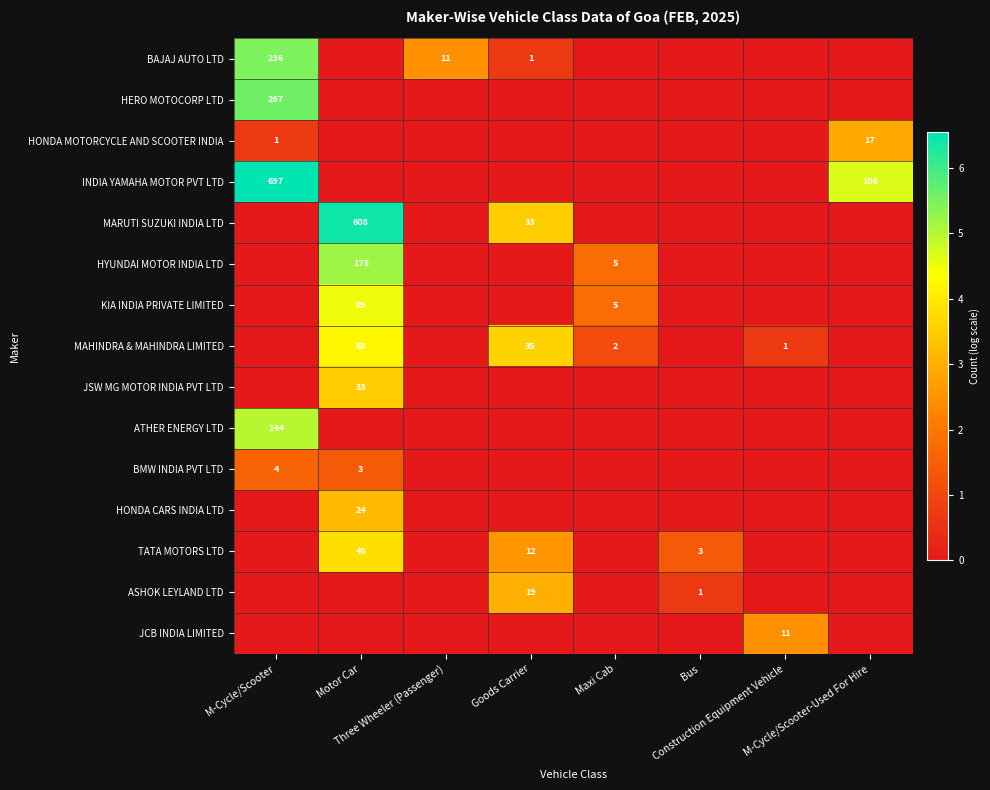

At which label is MAHINDRA & MAHINDRA LIMITED closest to 2?

Maxi Cab